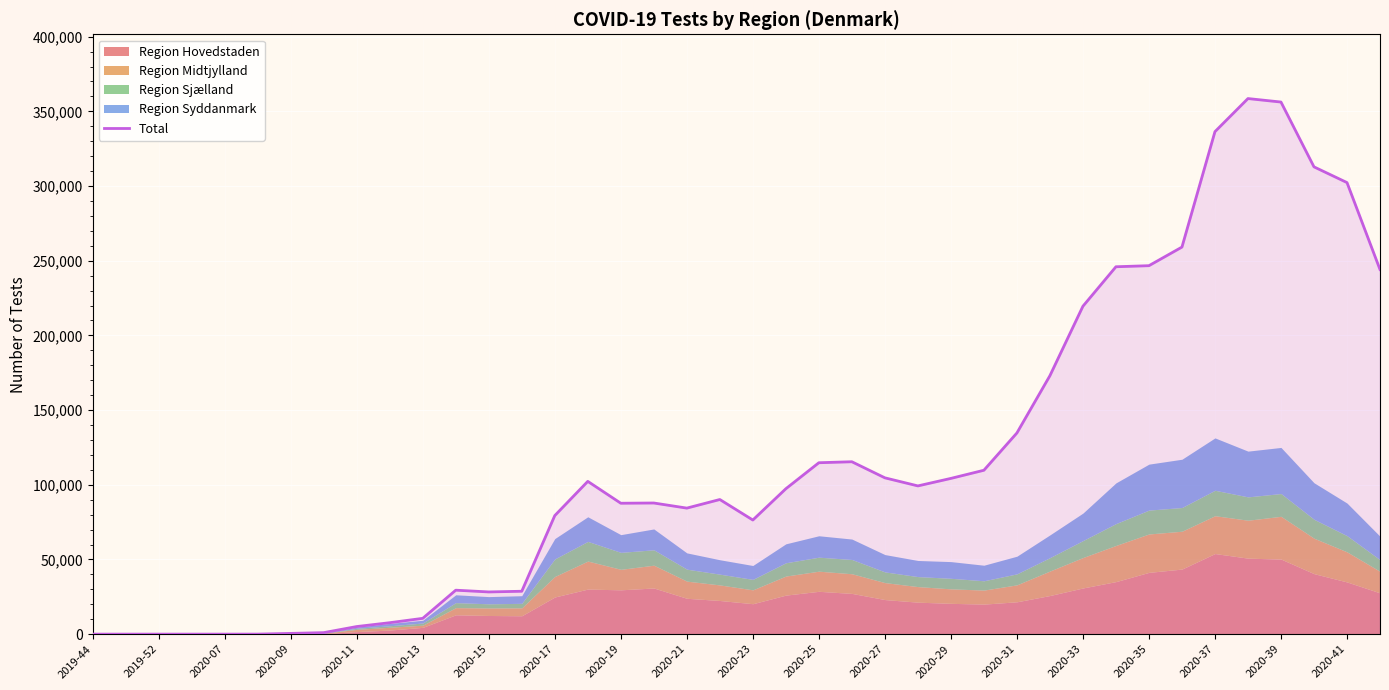

True or false: the data has more than 1 interior local peaks.

True